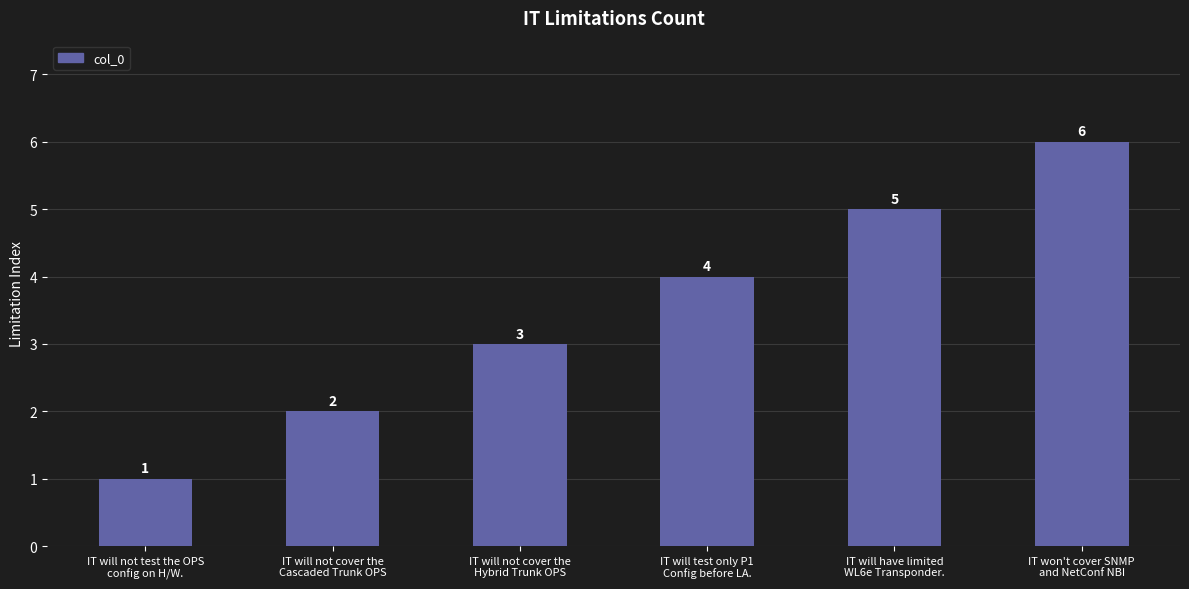

What is the greatest value displayed?

6